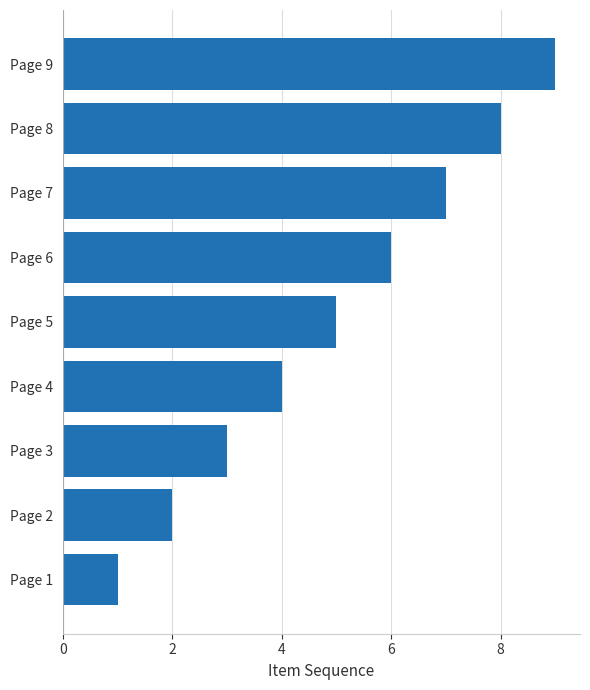

Between Page 5 and Page 4, which is larger?

Page 5